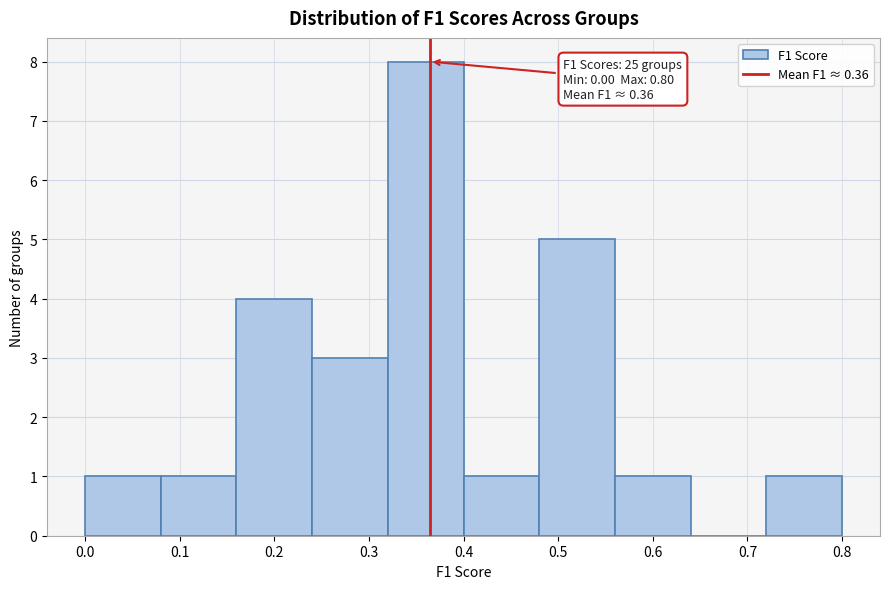

Which range on the x-axis has the tallest bar?

0.32 to 0.40